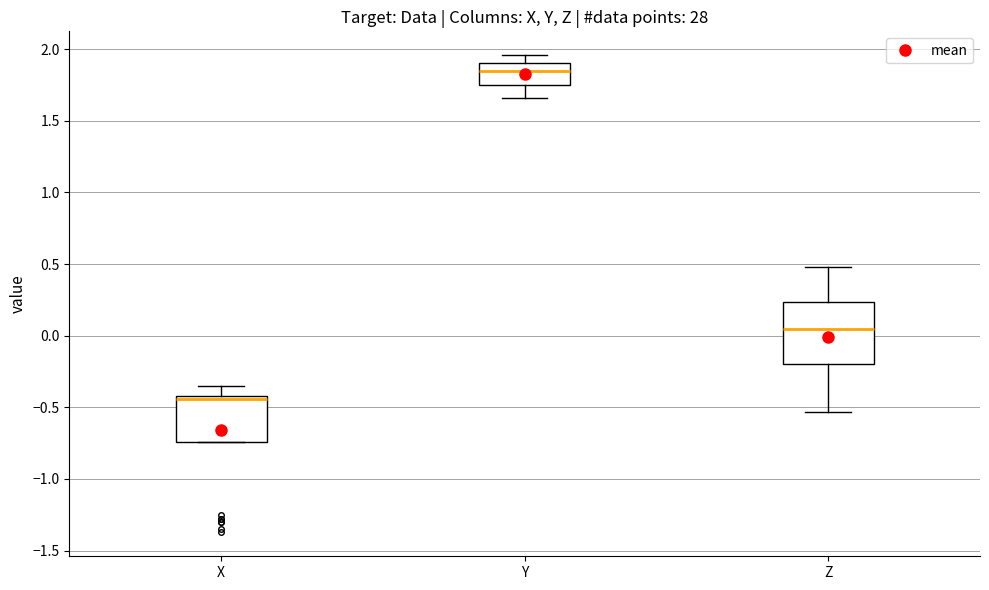

Reading left to right, transcribe this box plot: for each box, give where its median line is, the range the box spans, and where its two whiskers end, as read against the y-axis. The values are not printed on the chart, so give them approximately, as read against the axis.

X: median -0.45, box -0.75 to -0.40, whiskers -0.75 to -0.35
Y: median 1.85, box 1.75 to 1.90, whiskers 1.65 to 1.95
Z: median 0.05, box -0.20 to 0.25, whiskers -0.55 to 0.50